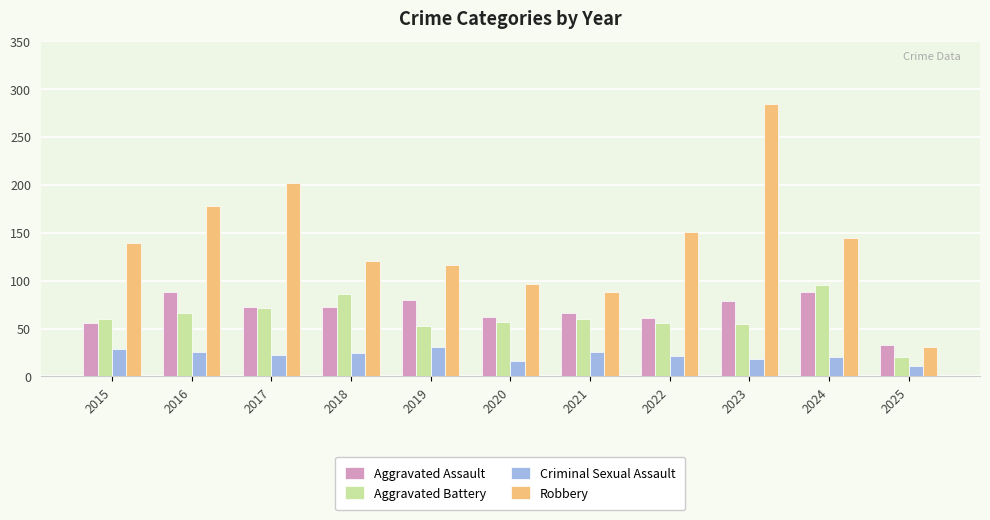

What value does the Aggravated Assault series have at 2021, to the nearest 5?

65